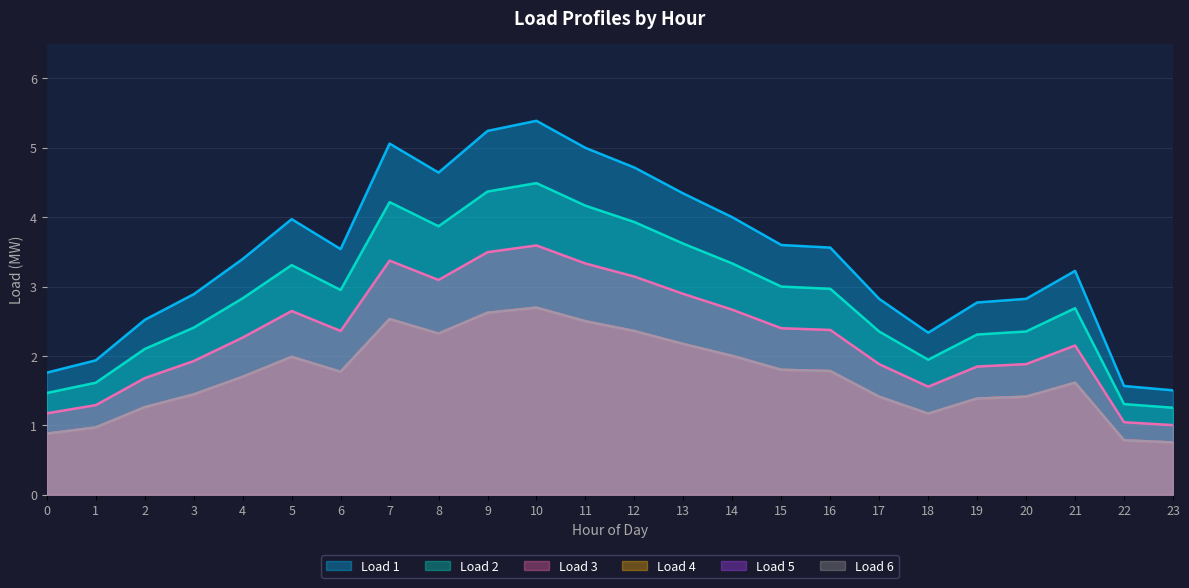

What is the difference between the highest and lowest values at 22?

0.8